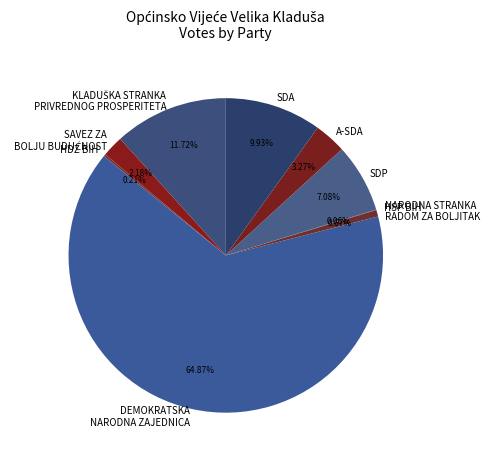

What is the ratio of the value at SDP to the value at NARODNA STRANKA RADOM ZA BOLJITAK?

10.5